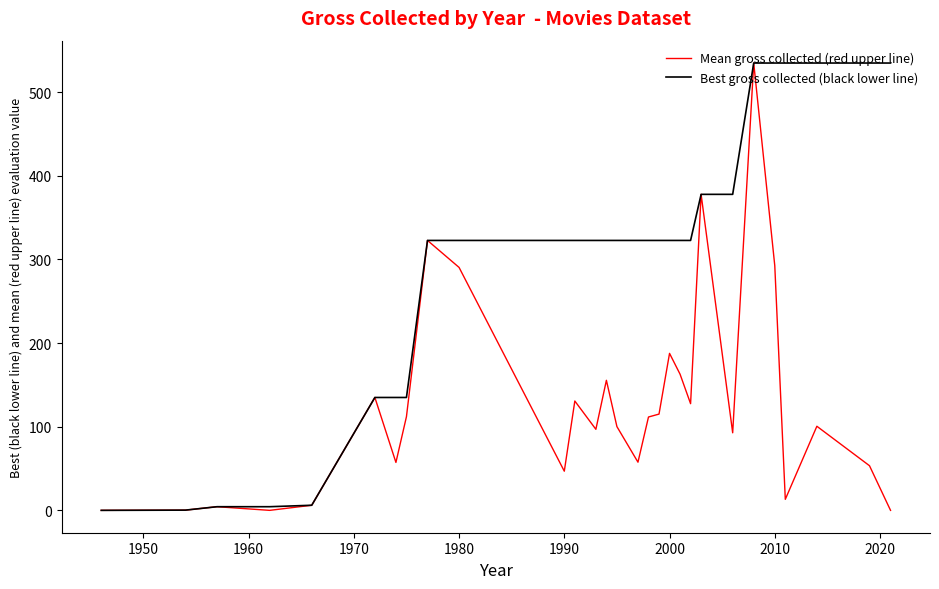

How many lines are shown in the chart?

2